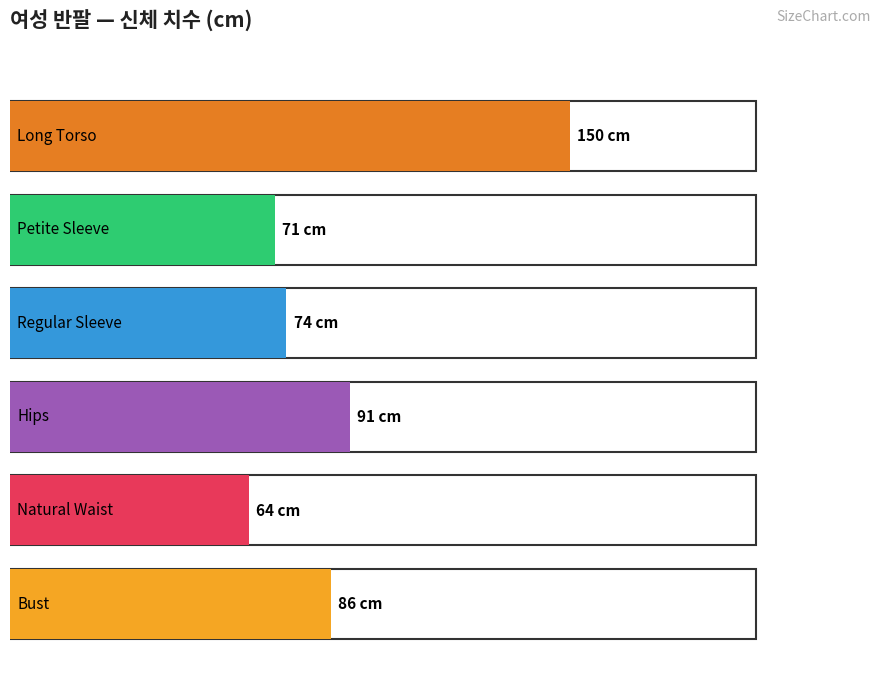

Does the chart contain stacked bars?

No